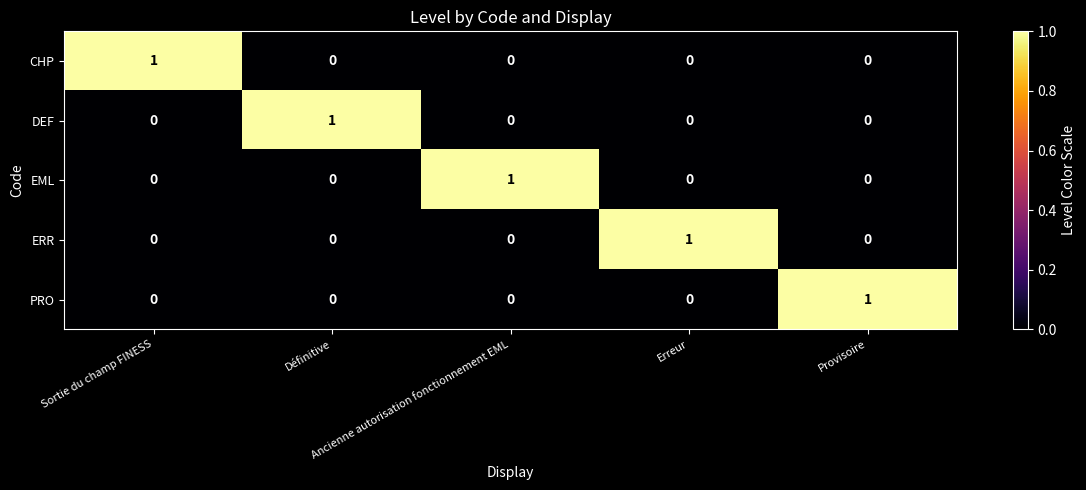

Count the number of data series in this chart.

5